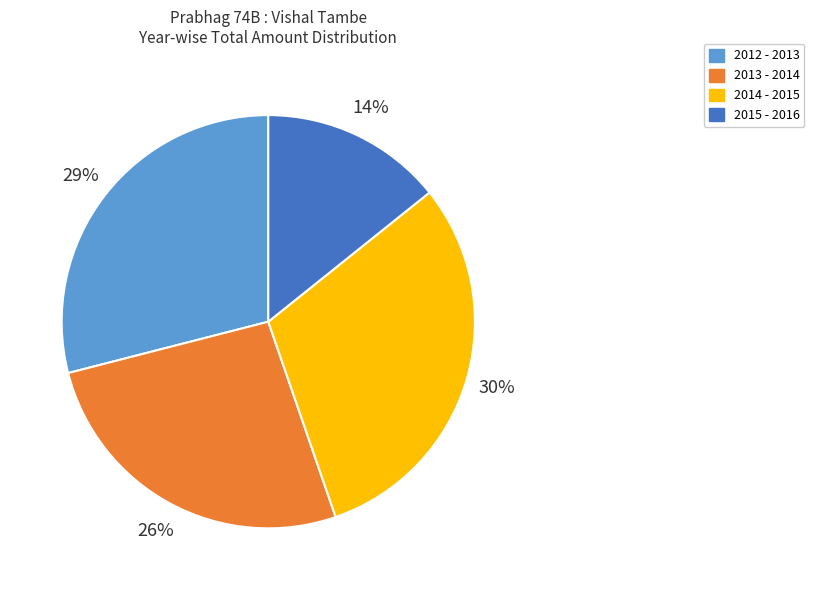

Which slice is the smallest?

2015 - 2016